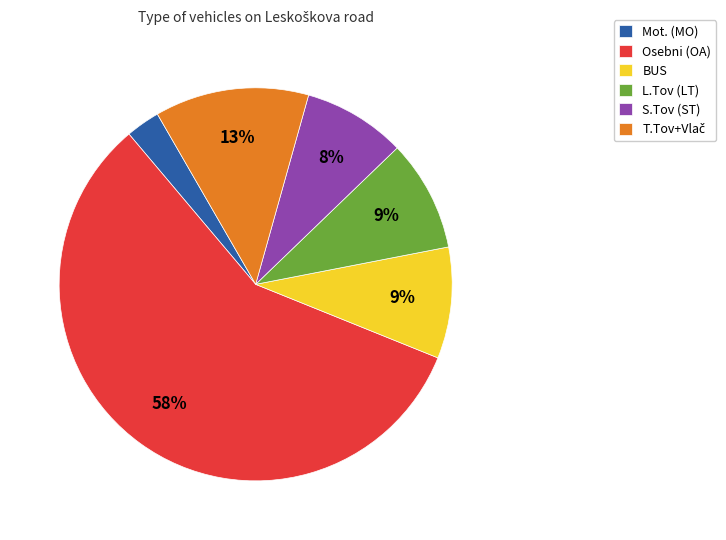

To the nearest percent, what is the difference between the Osebni (OA) and L.Tov (LT) slice percentages?

49%